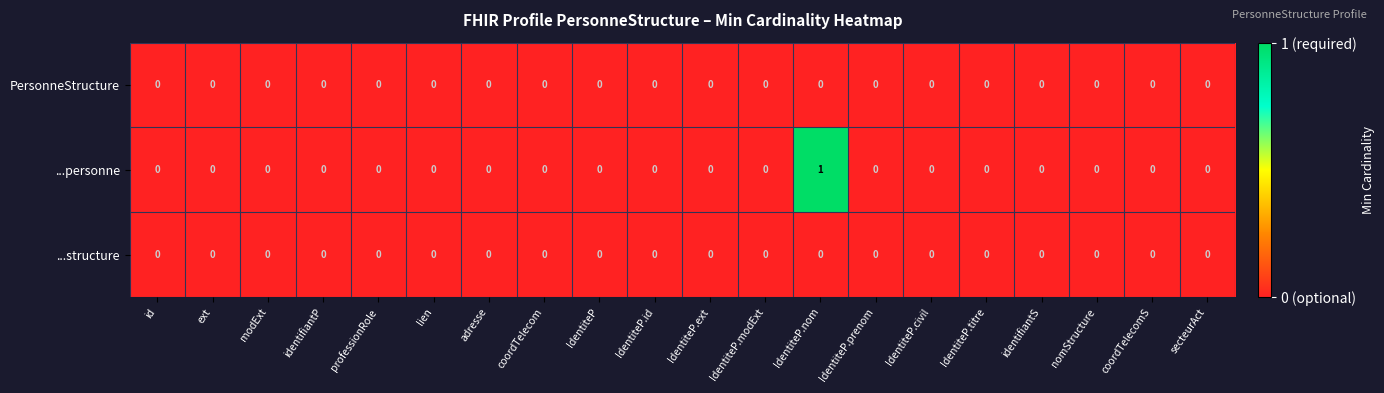

The value of PersonneStructure at IdentiteP.civil is 0. True or false?

True